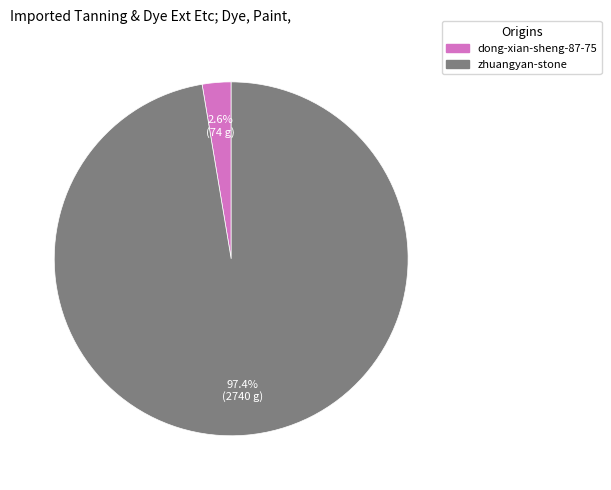

What portion of the pie excludes dong-xian-sheng-87-75?

97.4%